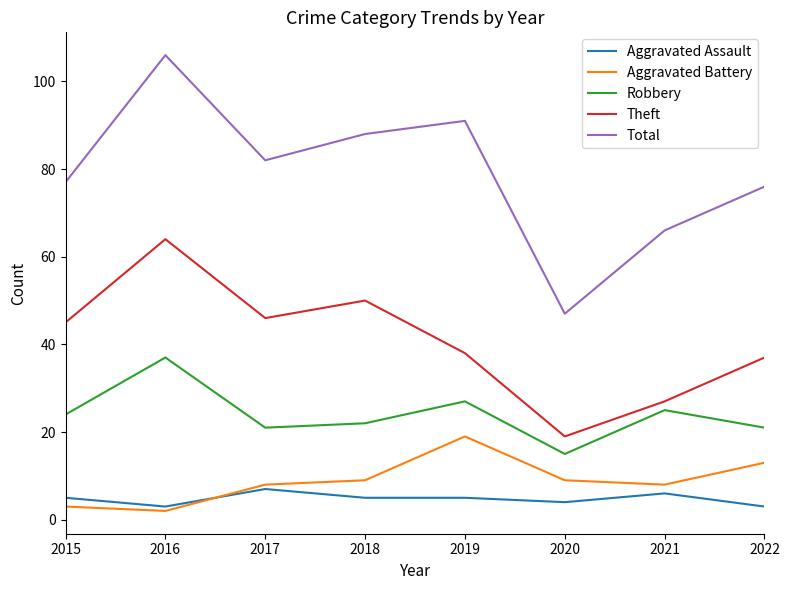

Is this an area chart (filled region under the line)?

No